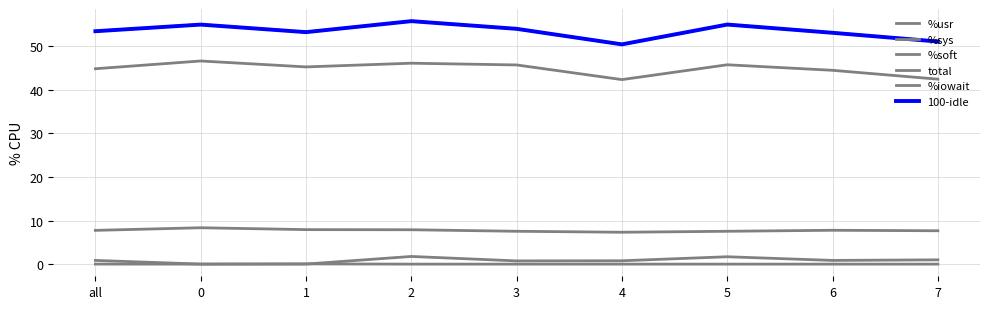

True or false: 100-idle and %sys intersect in this chart.

False